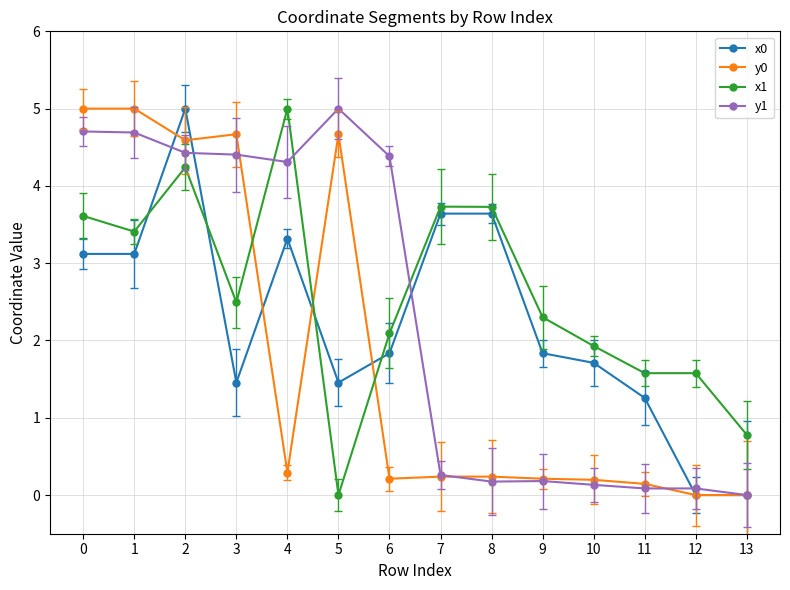

Reading left to right, extract all data points from this chart.

x0: 0=3.1	1=3.1	2=5.0	3=1.5	4=3.3	5=1.5	6=1.8	7=3.6	8=3.6	9=1.8	10=1.7	11=1.3	12=0.0	13=0.0
y0: 0=5.0	1=5.0	2=4.6	3=4.7	4=0.3	5=4.7	6=0.2	7=0.2	8=0.2	9=0.2	10=0.2	11=0.1	12=0.0	13=0.0
x1: 0=3.6	1=3.4	2=4.2	3=2.5	4=5.0	5=0.0	6=2.1	7=3.7	8=3.7	9=2.3	10=1.9	11=1.6	12=1.6	13=0.8
y1: 0=4.7	1=4.7	2=4.4	3=4.4	4=4.3	5=5.0	6=4.4	7=0.3	8=0.2	9=0.2	10=0.1	11=0.1	12=0.1	13=0.0